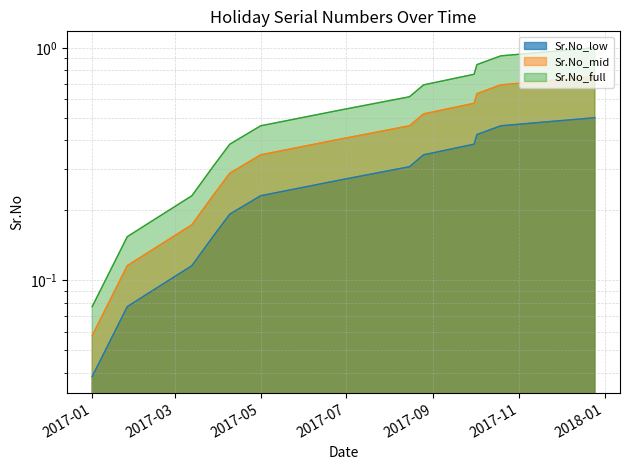

What is the sum of all values?

3.5